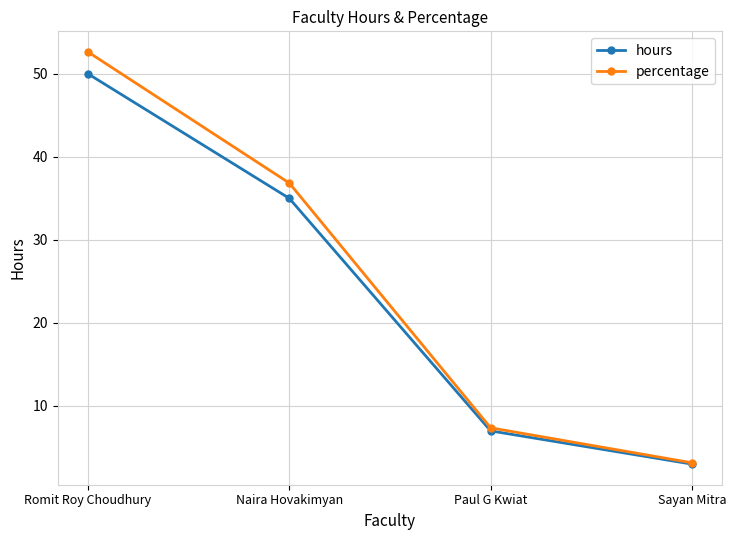

What is the label of the 4th point from the right?

Romit Roy Choudhury